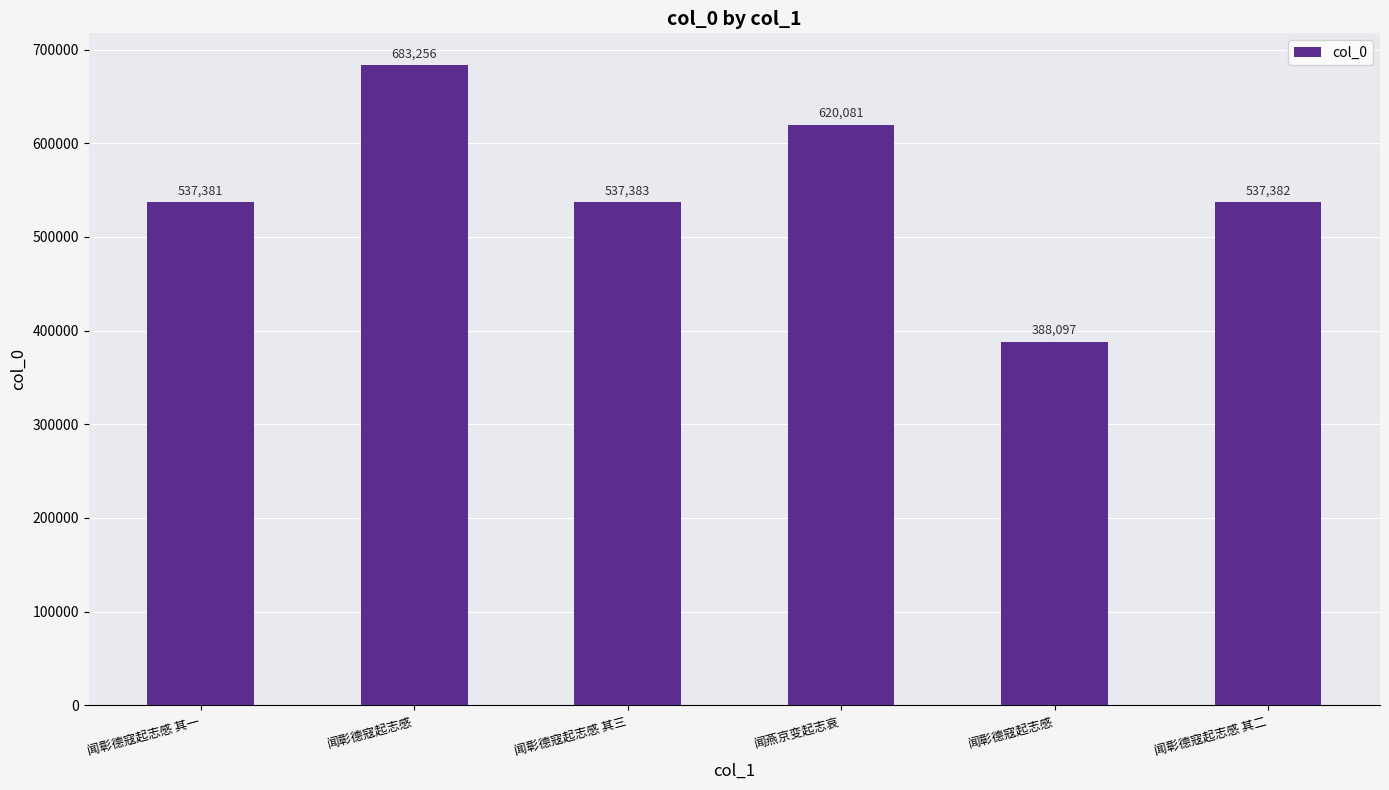

Reading left to right, extract all data points from this chart.

闻彰德寇起志感 其一=537381	闻彰德寇起志感=683256	闻彰德寇起志感 其三=537383	闻燕京变起志哀=620081	闻彰德寇起志感=388097	闻彰德寇起志感 其二=537382